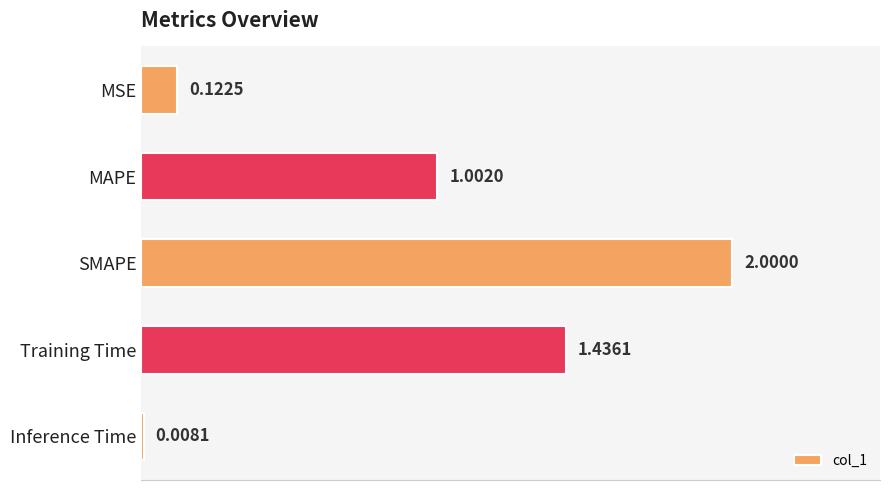

What is the difference between the values at MAPE and MSE?

0.9